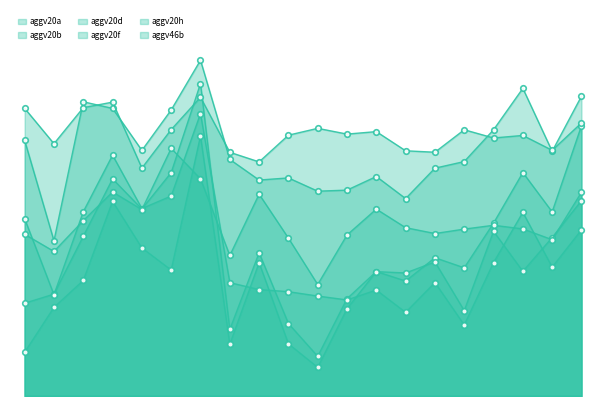

Count the number of data series in this chart.

6